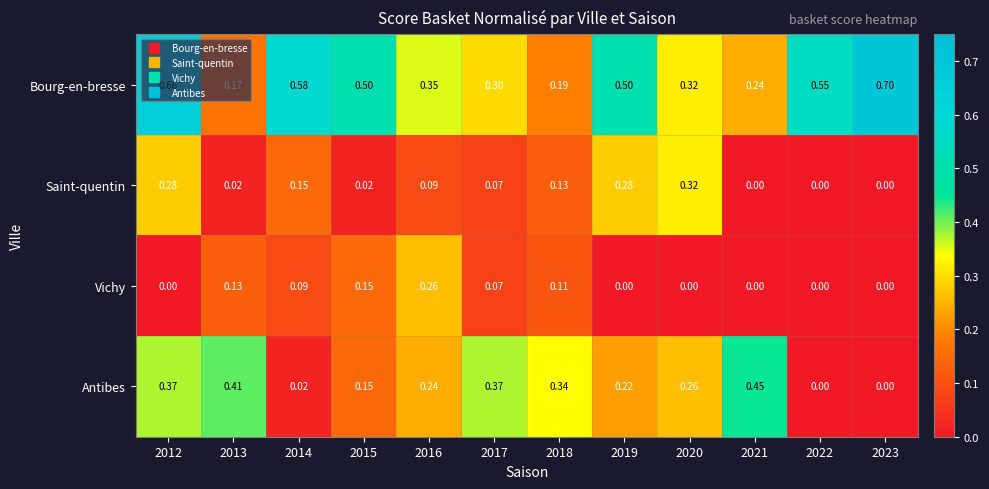

Which series has the widest spread of values?

Bourg-en-bresse